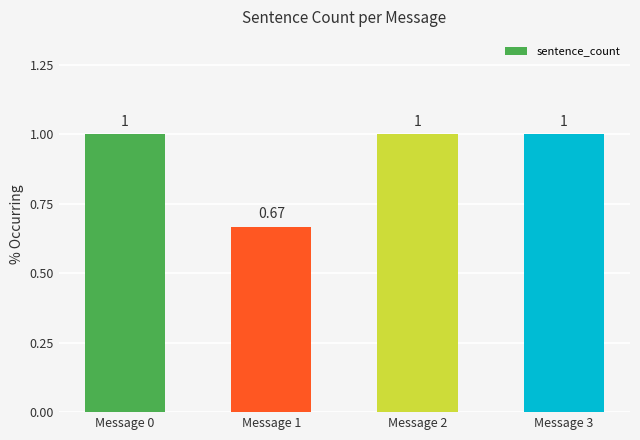

What is the ratio of the value at Message 0 to the value at Message 2?

1.0